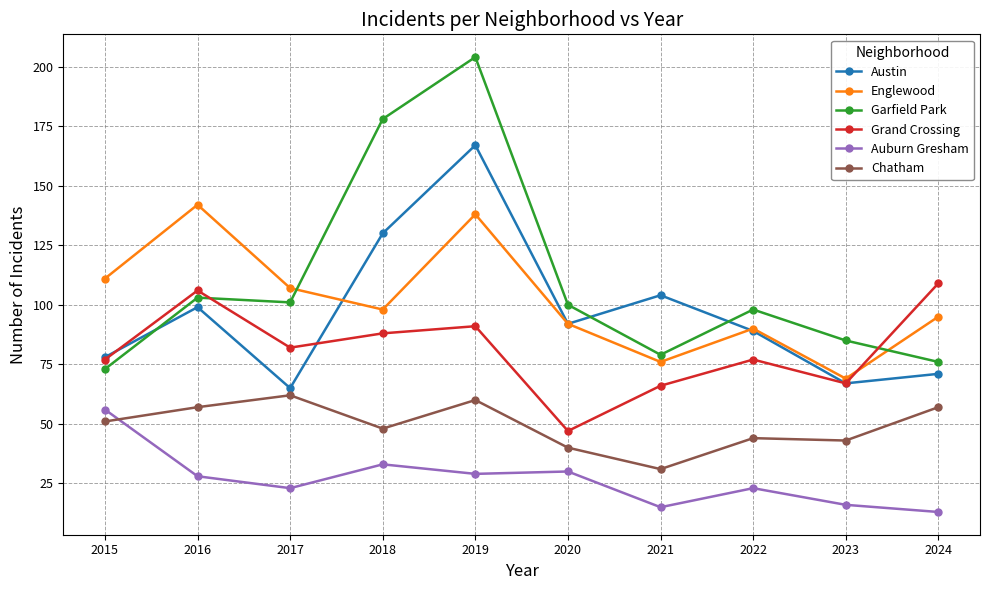

Which label corresponds to the smallest value in the chart?

2024